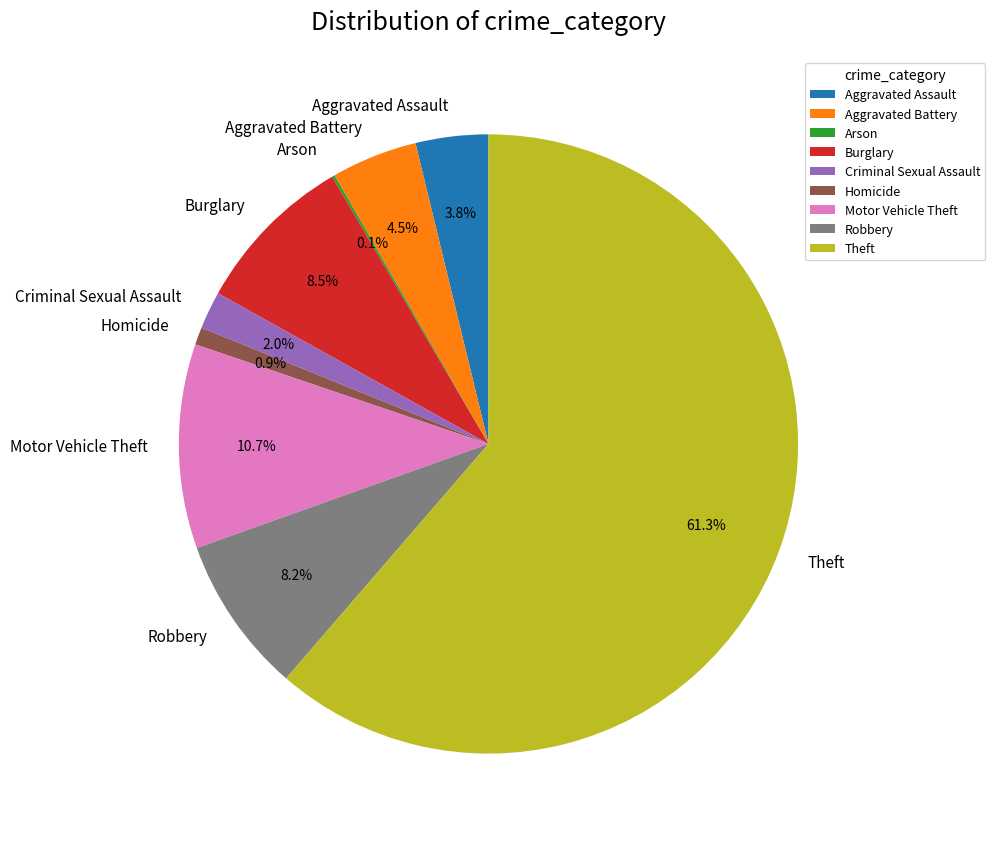

What is the ratio of the value at Robbery to the value at Burglary?

1.0